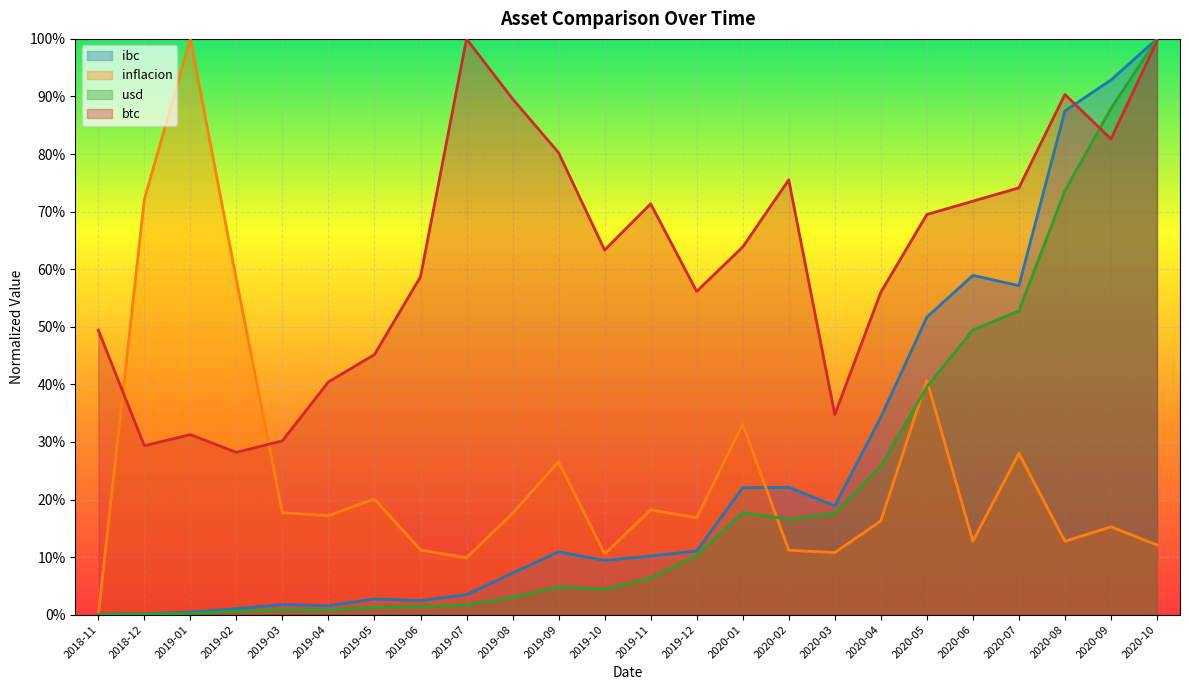

Reading left to right, transcribe all the data shown in this chart.

ibc: 2018-11=0.0	2018-12=0.0	2019-01=0.0	2019-02=0.0	2019-03=0.0	2019-04=0.0	2019-05=0.0	2019-06=0.0	2019-07=0.0	2019-08=0.1	2019-09=0.1	2019-10=0.1	2019-11=0.1	2019-12=0.1	2020-01=0.2	2020-02=0.2	2020-03=0.2	2020-04=0.3	2020-05=0.5	2020-06=0.6	2020-07=0.6	2020-08=0.9	2020-09=0.9	2020-10=1.0
inflacion: 2018-11=0.0	2018-12=0.7	2019-01=1.0	2019-02=0.6	2019-03=0.2	2019-04=0.2	2019-05=0.2	2019-06=0.1	2019-07=0.1	2019-08=0.2	2019-09=0.3	2019-10=0.1	2019-11=0.2	2019-12=0.2	2020-01=0.3	2020-02=0.1	2020-03=0.1	2020-04=0.2	2020-05=0.4	2020-06=0.1	2020-07=0.3	2020-08=0.1	2020-09=0.2	2020-10=0.1
usd: 2018-11=0.0	2018-12=0.0	2019-01=0.0	2019-02=0.0	2019-03=0.0	2019-04=0.0	2019-05=0.0	2019-06=0.0	2019-07=0.0	2019-08=0.0	2019-09=0.0	2019-10=0.0	2019-11=0.1	2019-12=0.1	2020-01=0.2	2020-02=0.2	2020-03=0.2	2020-04=0.3	2020-05=0.4	2020-06=0.5	2020-07=0.5	2020-08=0.7	2020-09=0.9	2020-10=1.0
btc: 2018-11=0.5	2018-12=0.3	2019-01=0.3	2019-02=0.3	2019-03=0.3	2019-04=0.4	2019-05=0.5	2019-06=0.6	2019-07=1.0	2019-08=0.9	2019-09=0.8	2019-10=0.6	2019-11=0.7	2019-12=0.6	2020-01=0.6	2020-02=0.8	2020-03=0.3	2020-04=0.6	2020-05=0.7	2020-06=0.7	2020-07=0.7	2020-08=0.9	2020-09=0.8	2020-10=1.0